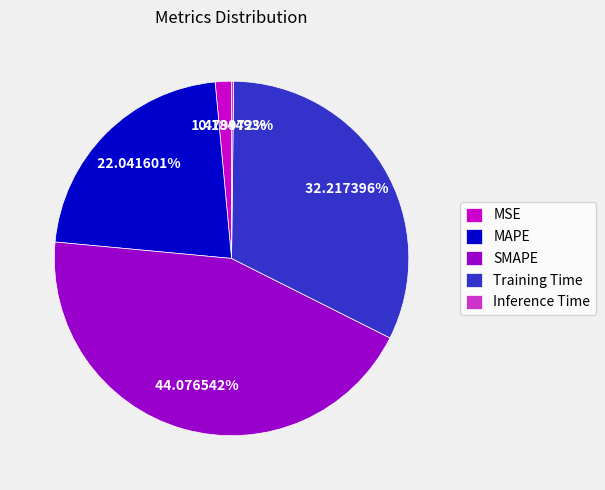

To the nearest percent, what is the combined percentage of MAPE and SMAPE?

66%